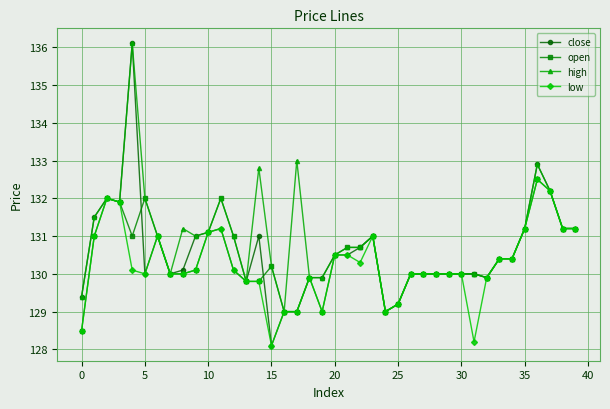

What is the value of the high point at the 1st from the left?

129.4